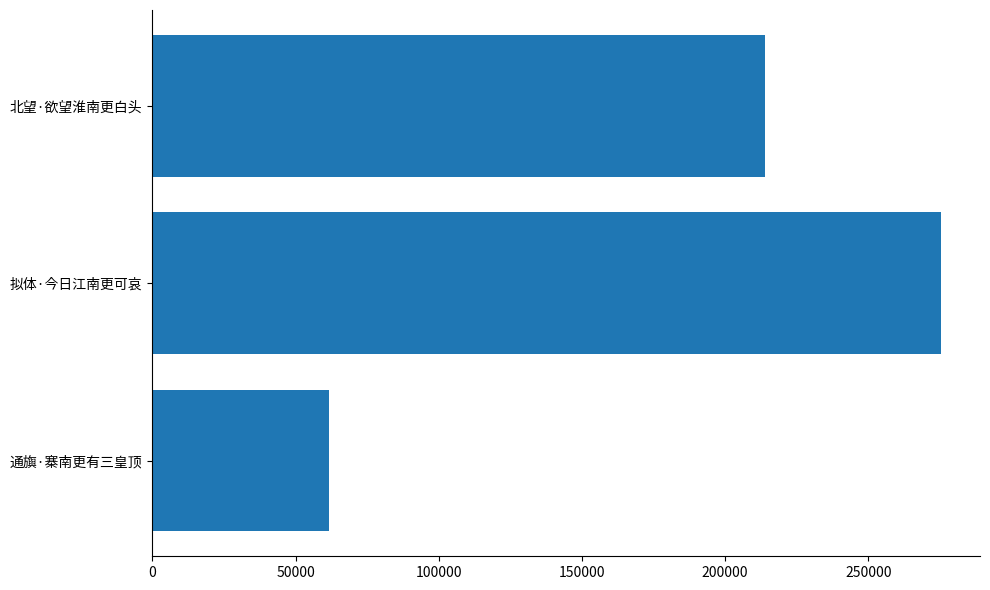

How many data points does each series have?

3